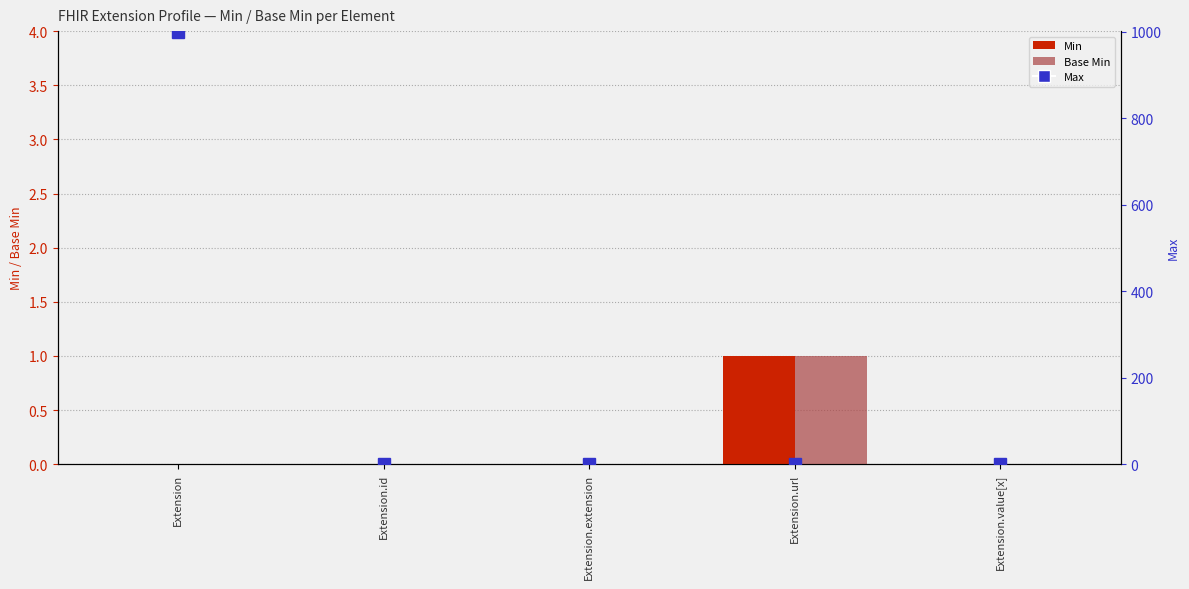

The value of Max at Extension.id is 1. True or false?

True